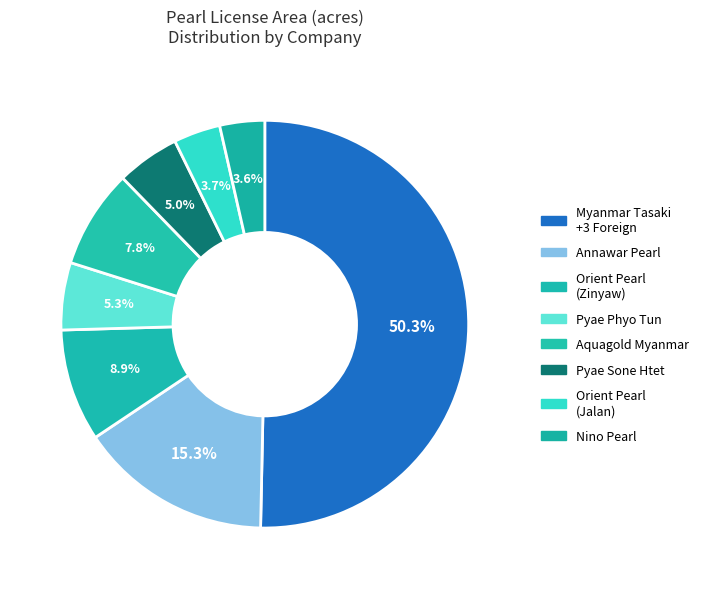

What is the smallest slice in the pie chart?

Nino Pearl